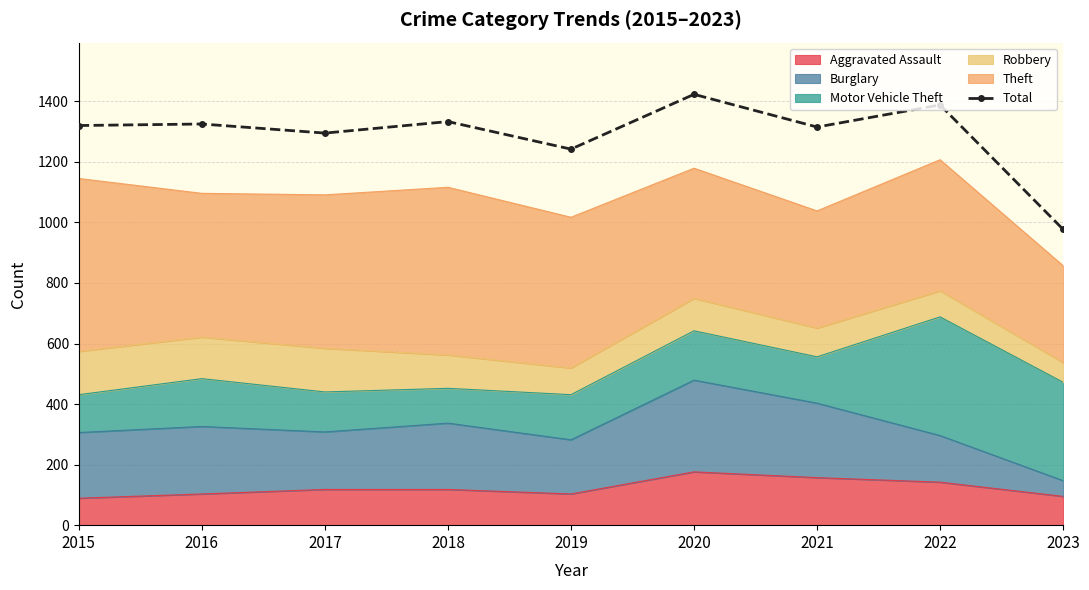

List the labels in order of value, largest first.

2020, 2022, 2018, 2016, 2015, 2021, 2017, 2019, 2023